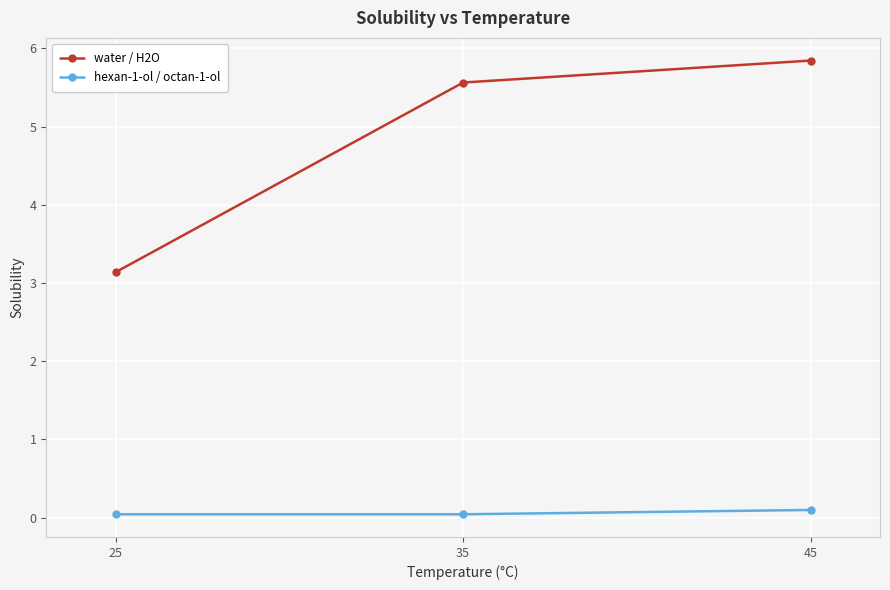

Is it true that water / H2O equals 5.8 at 45?

True